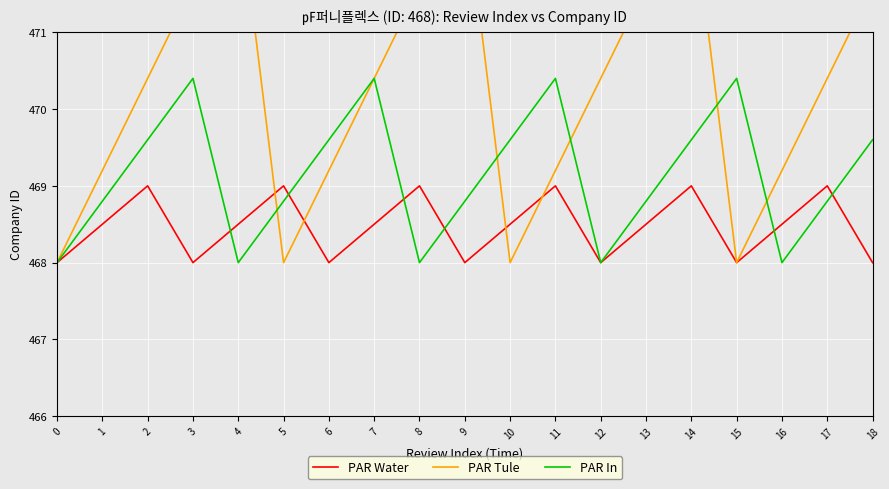

At which category is the sum across all series the highest?

14